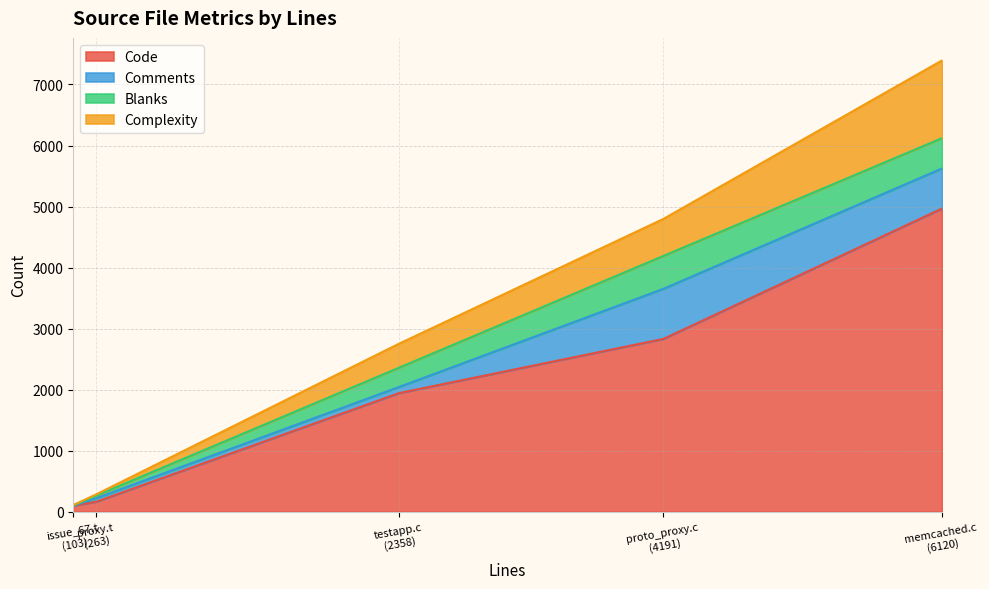

What is the label of the 4th point from the left?

memcached.c (6120)